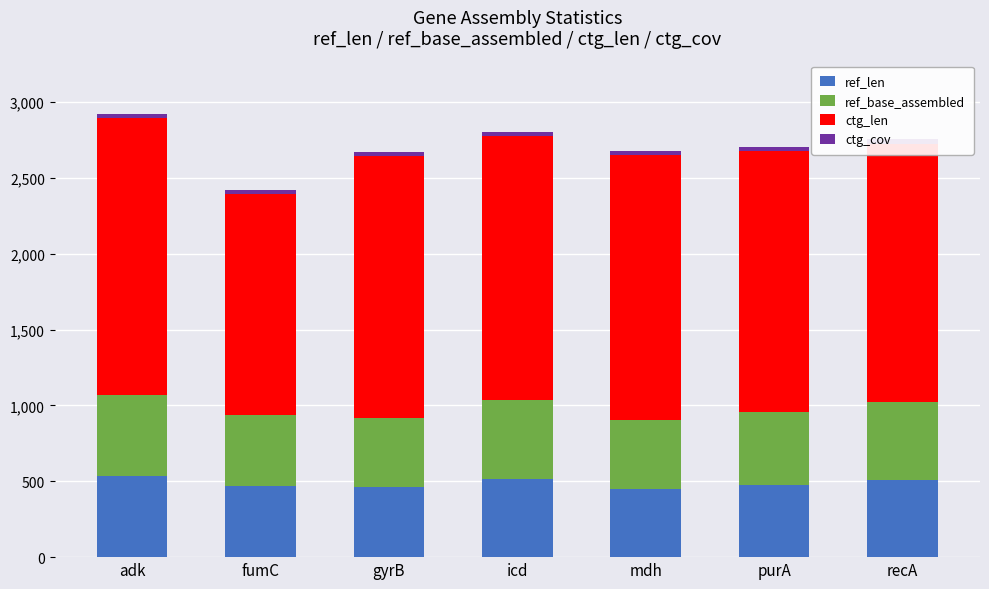

True or false: ref_len has a value of 518.0 at icd.

True